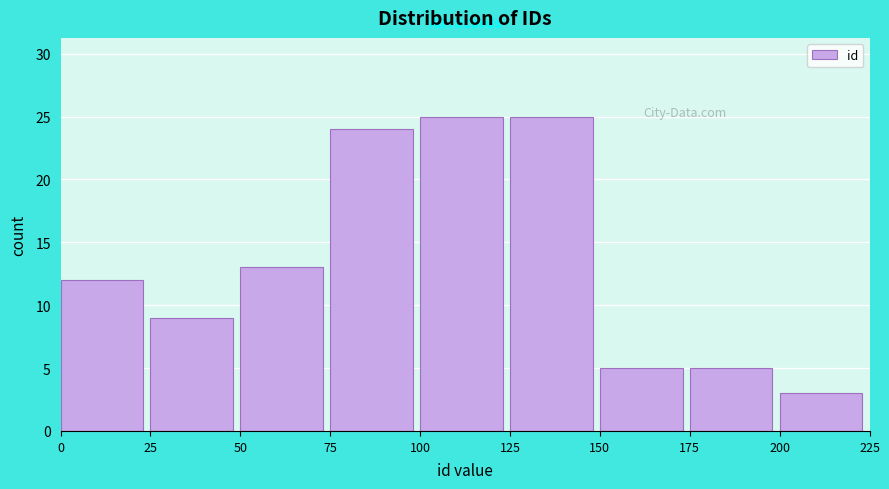

Reading left to right, transcribe this chart: for each bar, give the range it covers on the x-axis and its height. The values are not printed on the chart, so give them approximately, as read against the axis.

0 to 25: 12
25 to 50: 9
50 to 75: 13
75 to 100: 24
100 to 125: 25
125 to 150: 25
150 to 175: 5
175 to 200: 5
200 to 225: 3